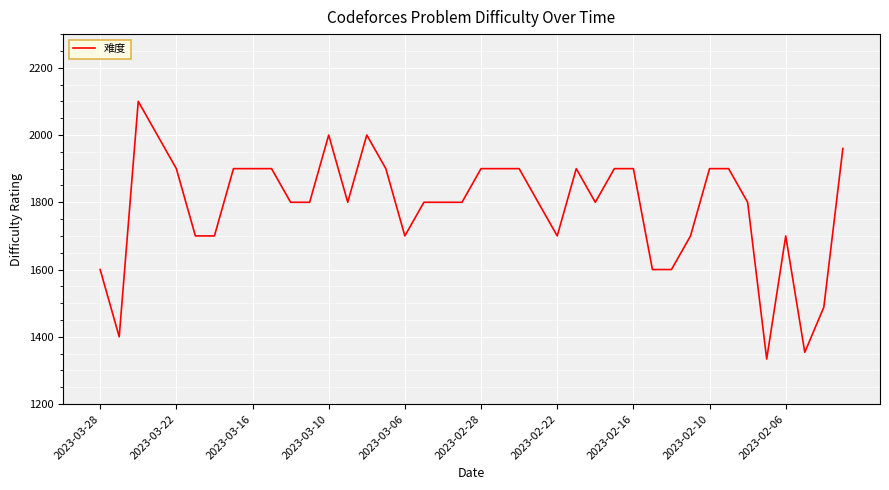

What is the maximum value shown in the chart?

2100